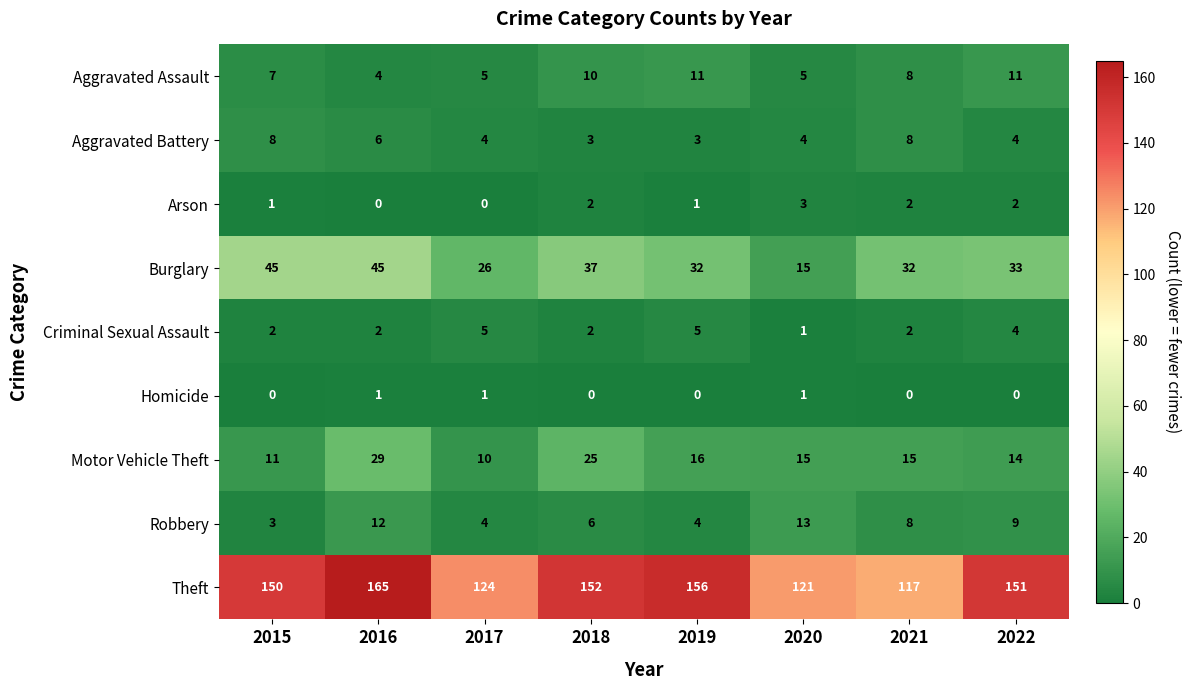

Rank the series at 2019 from lowest to highest value.

Homicide, Arson, Aggravated Battery, Robbery, Criminal Sexual Assault, Aggravated Assault, Motor Vehicle Theft, Burglary, Theft